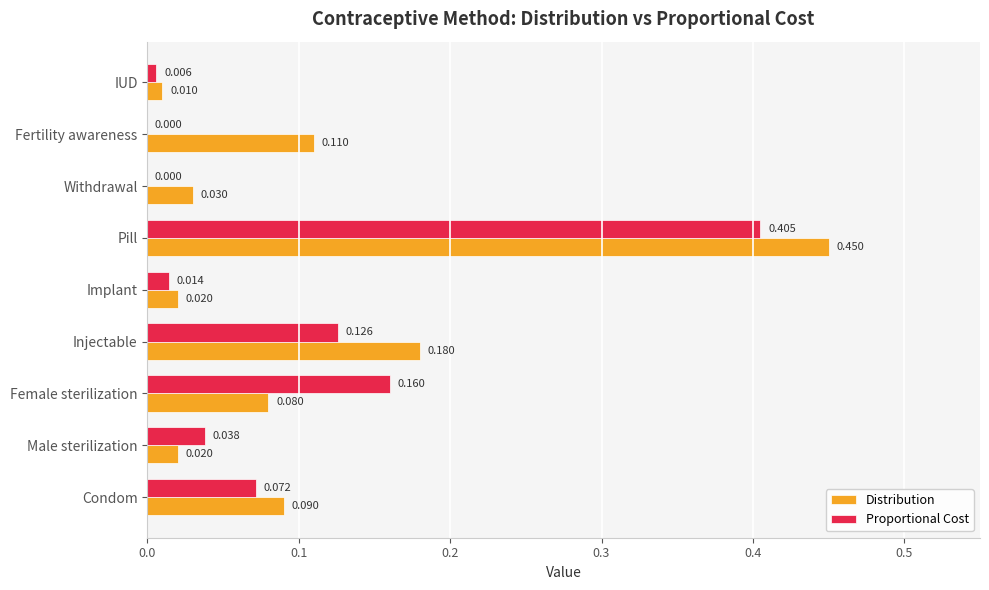

Which label corresponds to the largest value in the chart?

Pill